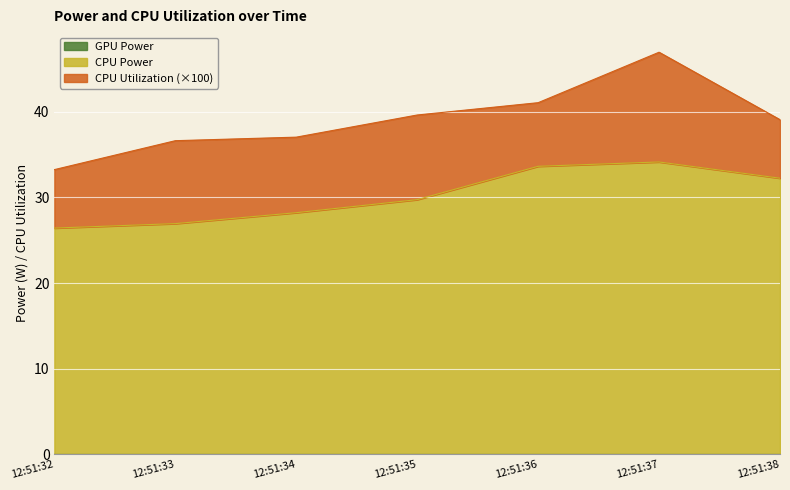

Reading left to right, transcribe all the data shown in this chart.

CPU Utilization: 0.1	0.1	0.1	0.1	0.1	0.1	0.1
CPU Power: 26.4	26.9	28.2	29.7	33.6	34.1	32.2
GPU Power: 0.0	0.0	0.0	0.0	0.0	0.0	0.0